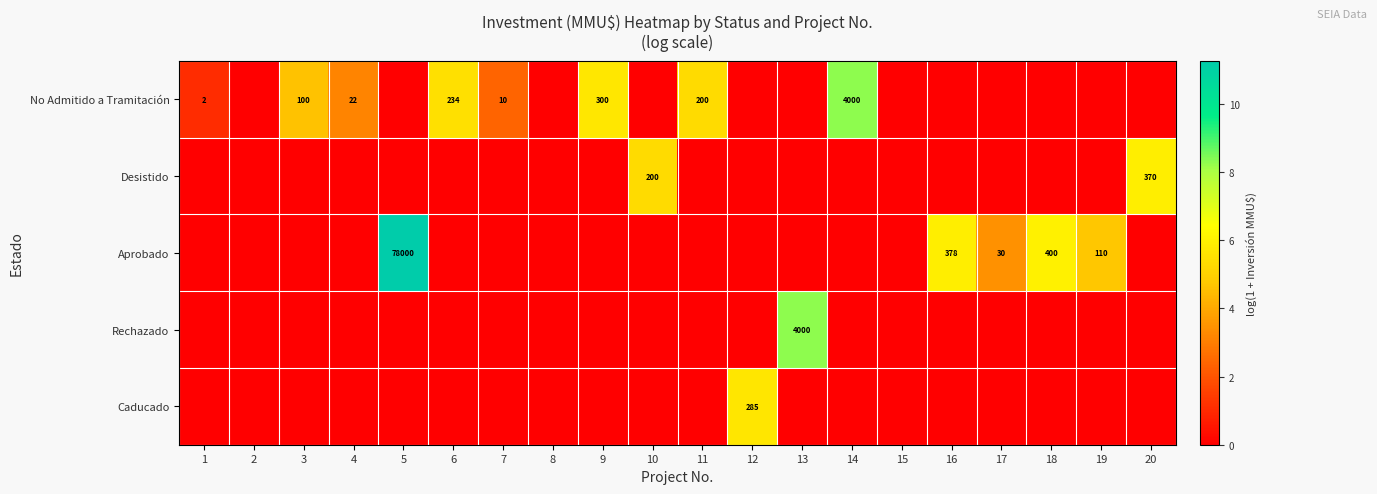

The value of Desistido at 10 is 99. True or false?

False